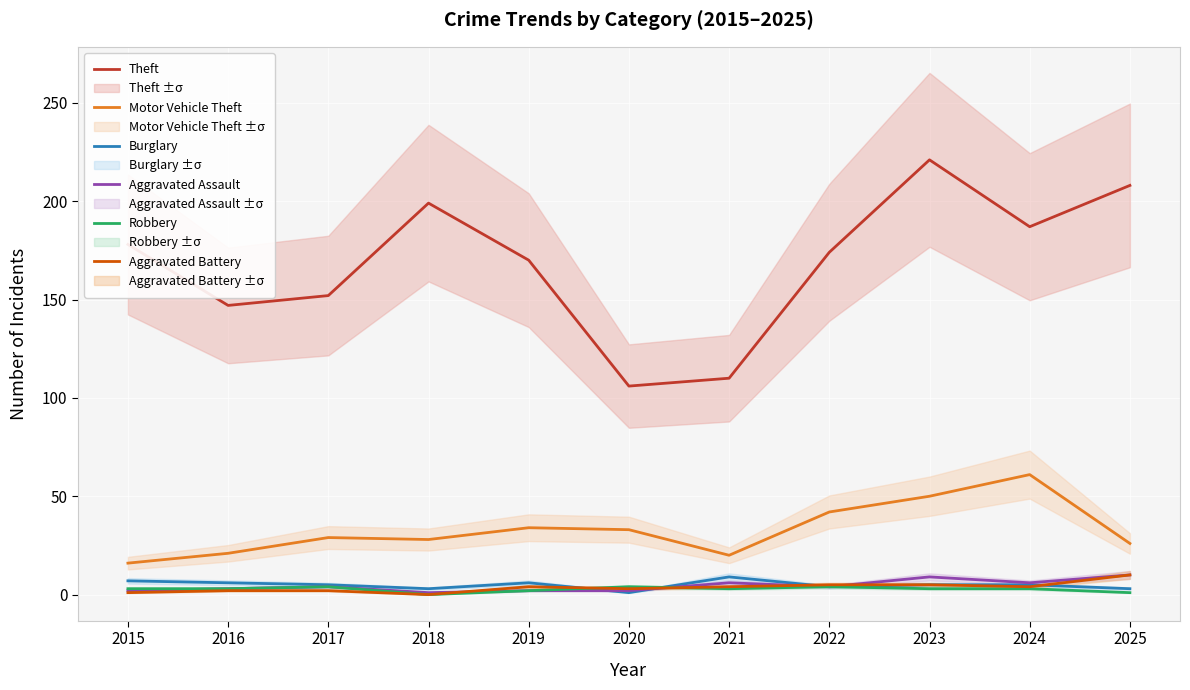

At which category is the sum across all series the highest?

2023